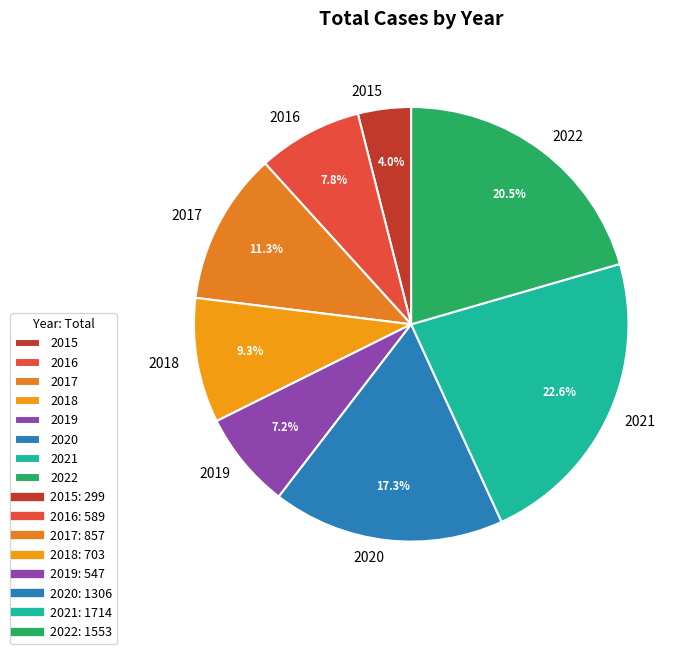

Which has a higher value, 2020 or 2021?

2021